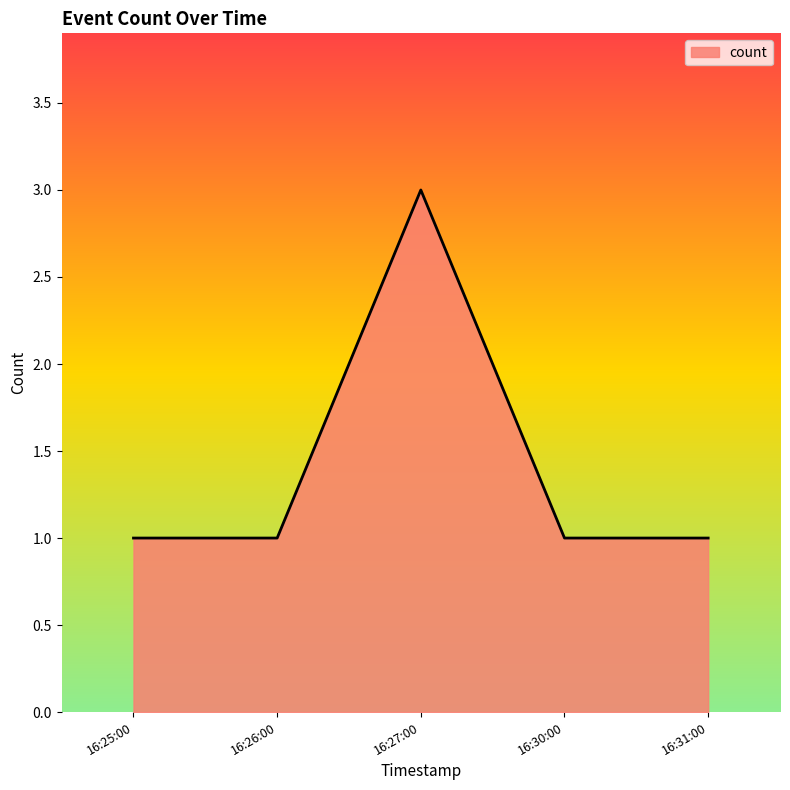

What is the sum of all values?

7